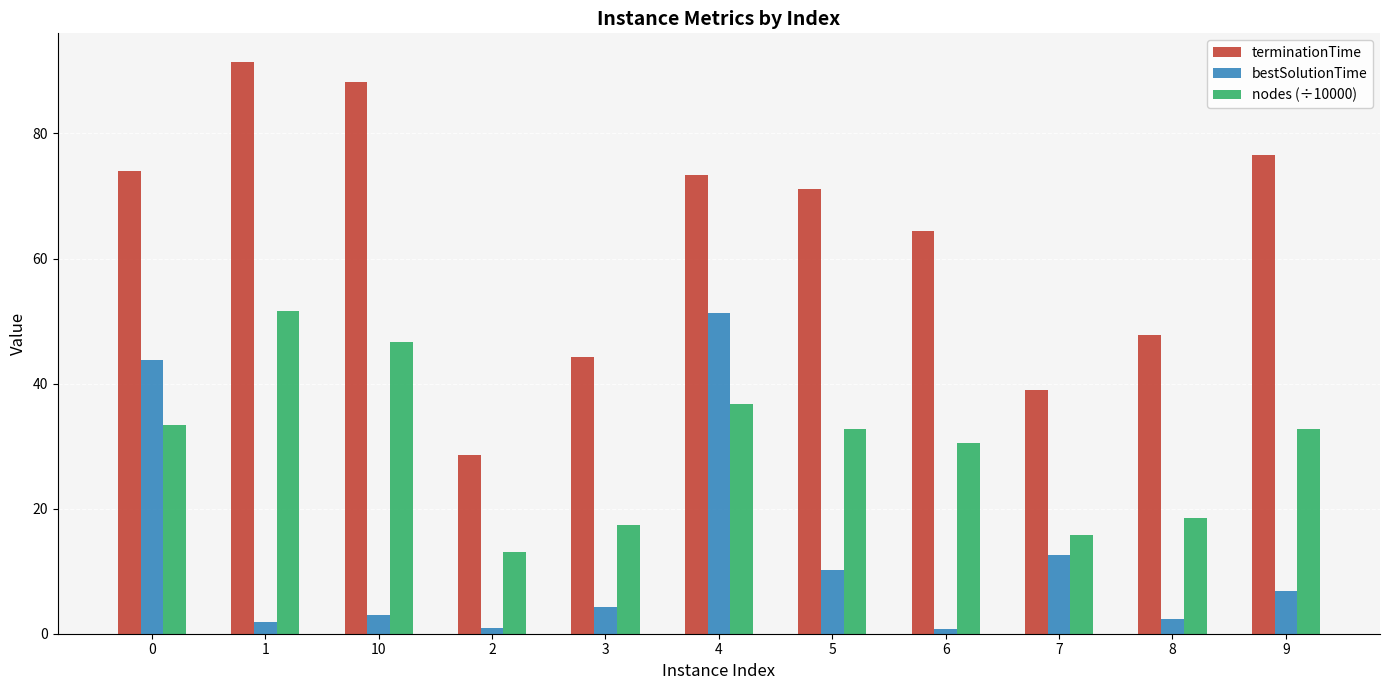

What is the maximum value for terminationTime?

91.4